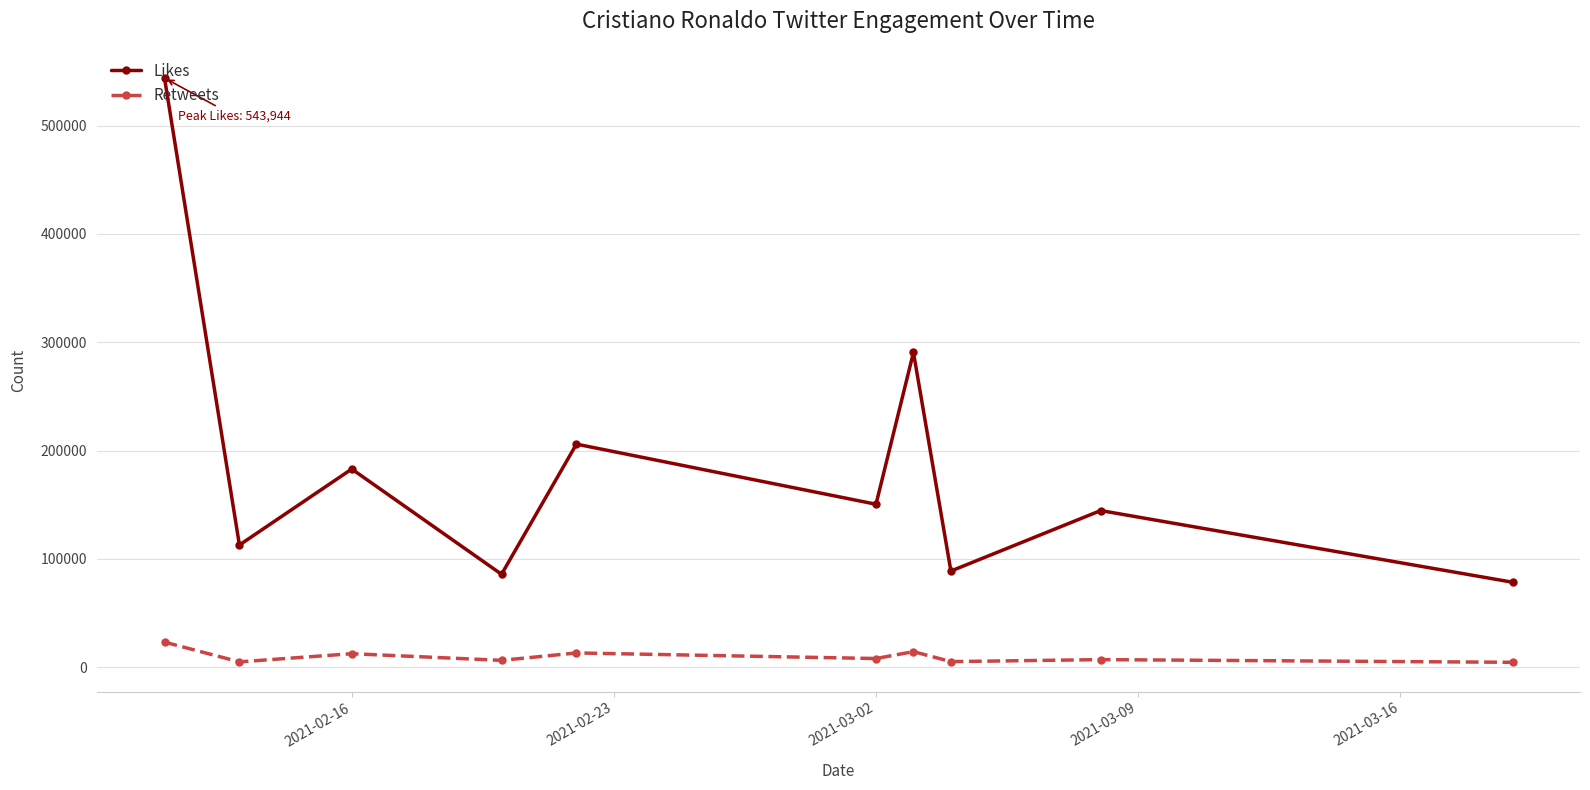

How many interior local valleys does the Likes series have?

4